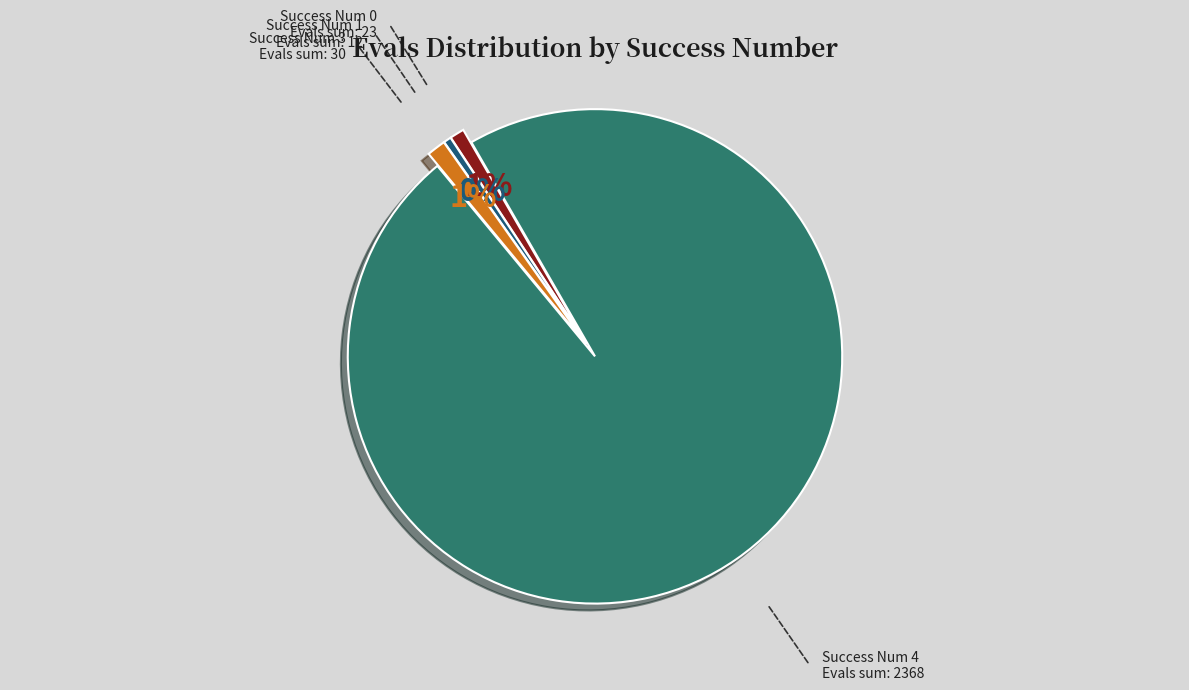

Is there any slice that represents more than half of the pie?

Yes